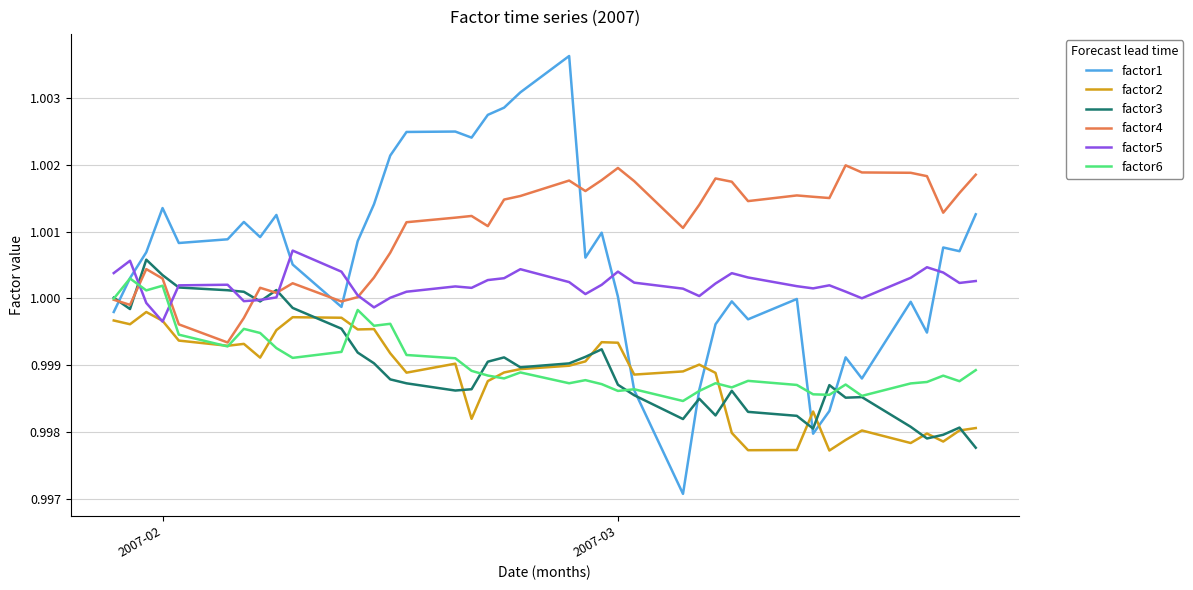

After their last crossing, which series has the higher values: factor5 or factor1?

factor1